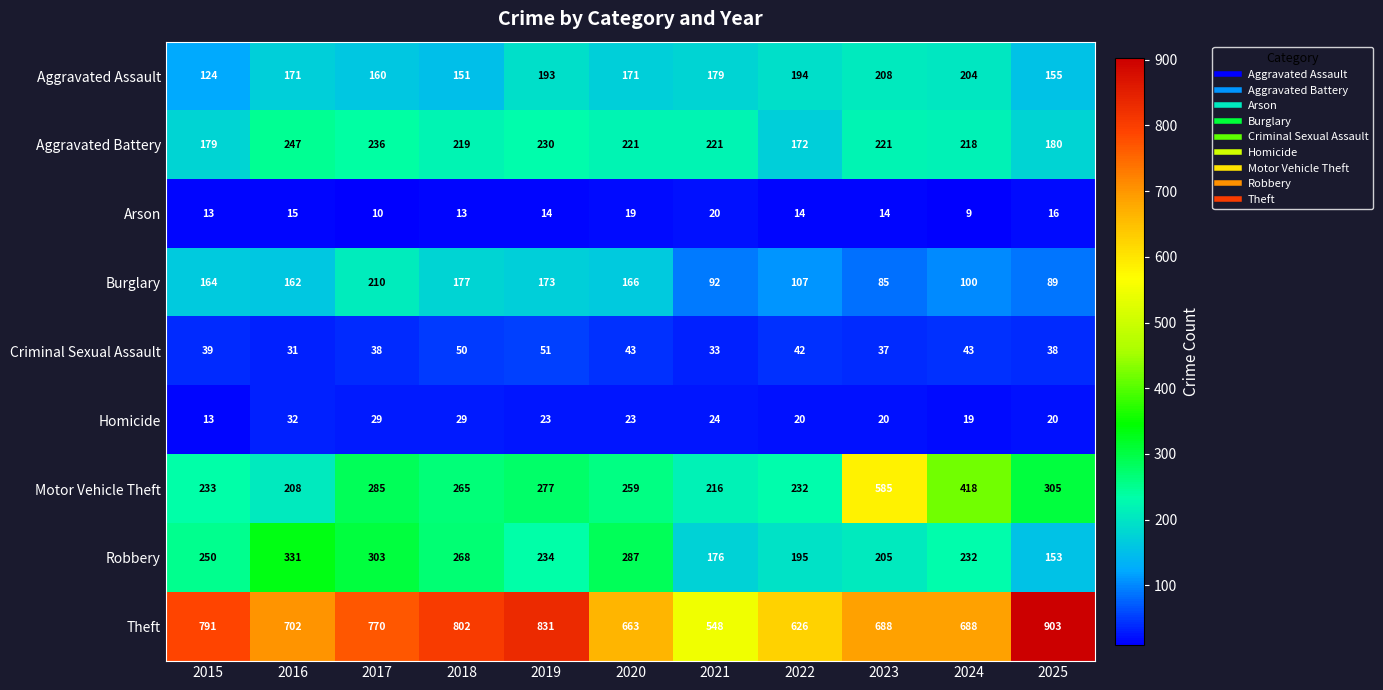

What is the difference between the maximum and second lowest values in the Arson series?

10